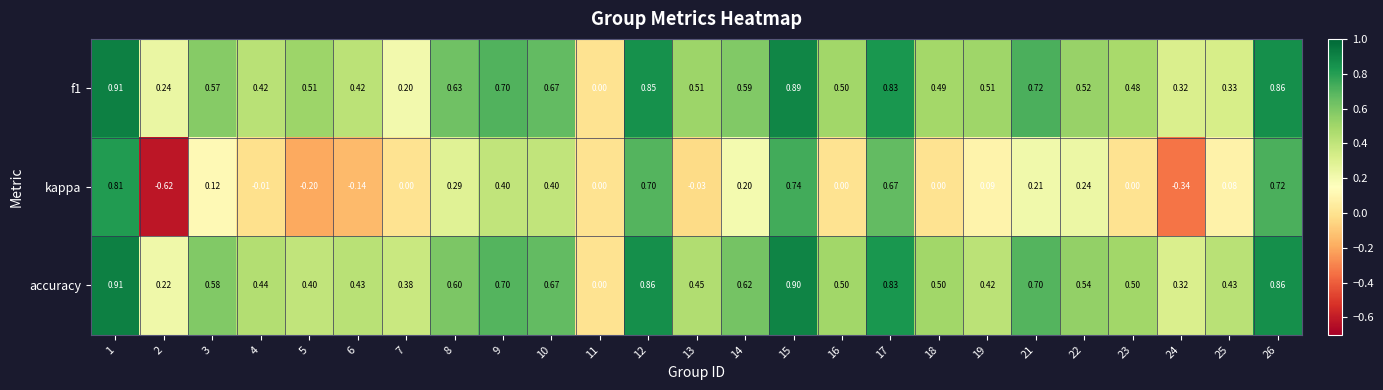

Is the value of f1 at 5 greater than the value of kappa at 18?

Yes